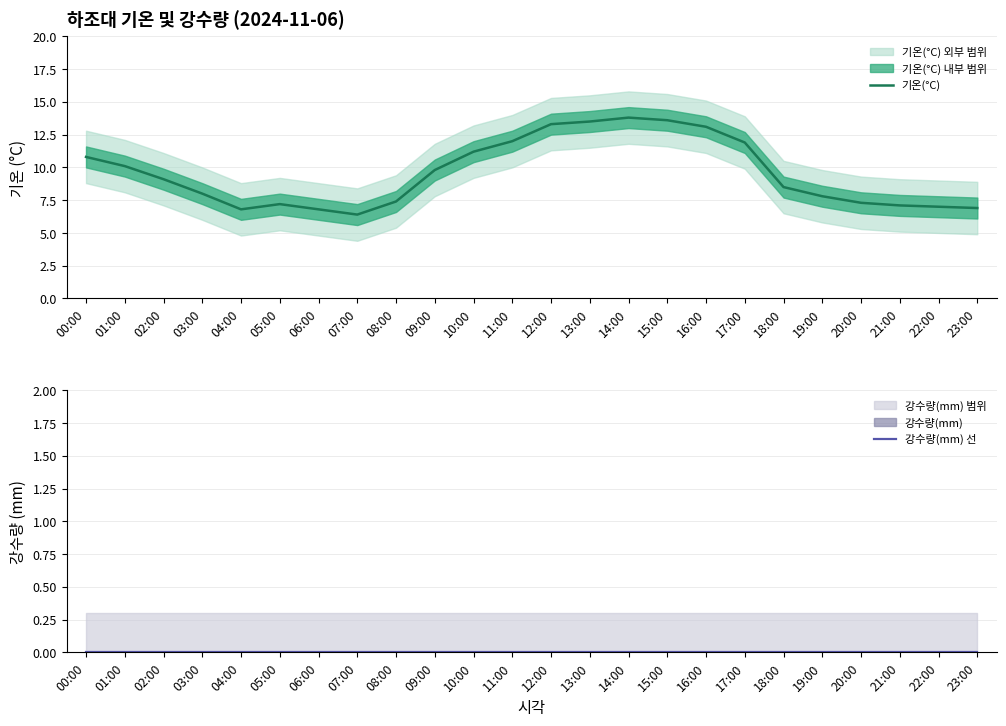

Rank the series by their average value, from lowest to highest.

강수량(mm) 선, 기온(°C)